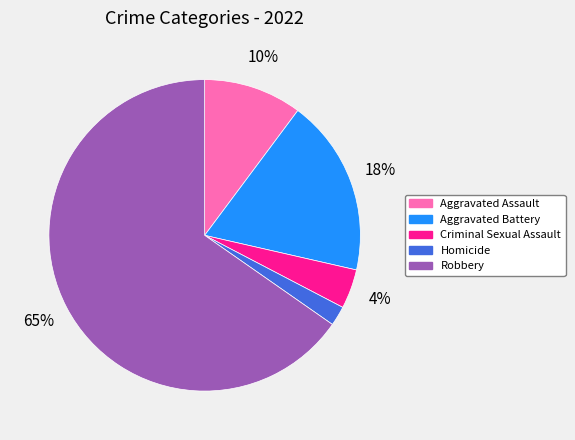

Does Robbery account for over 50% of the chart?

Yes